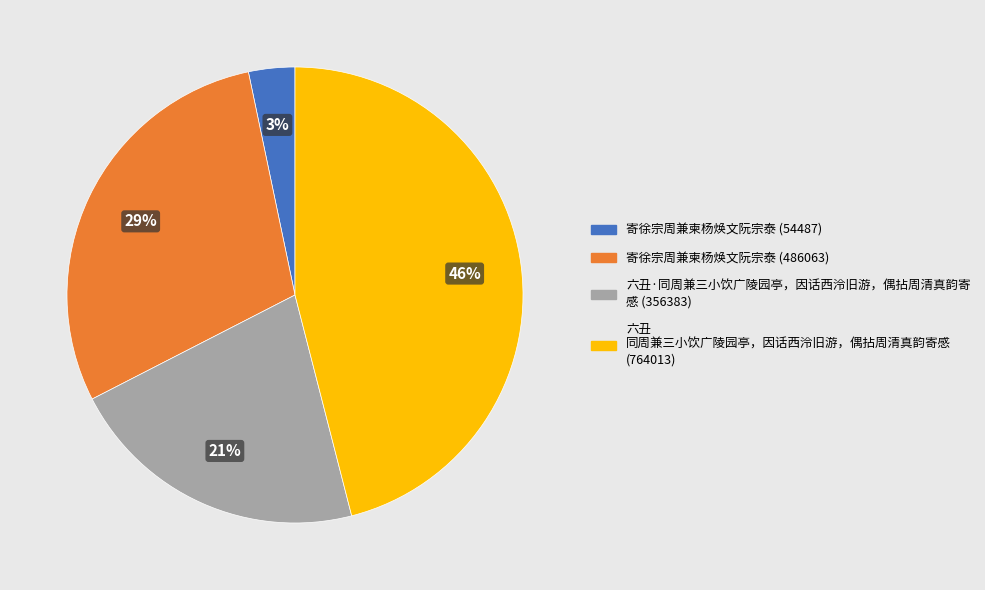

To the nearest percent, what is the difference between the largest and smallest slice percentages?

43%